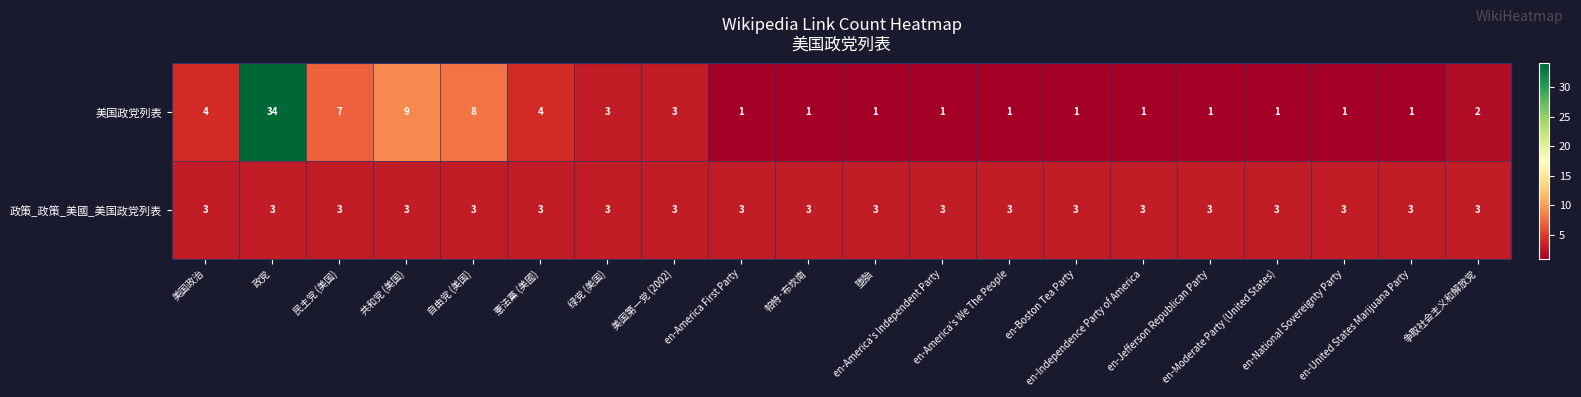

At which category is the sum across all series the highest?

政党